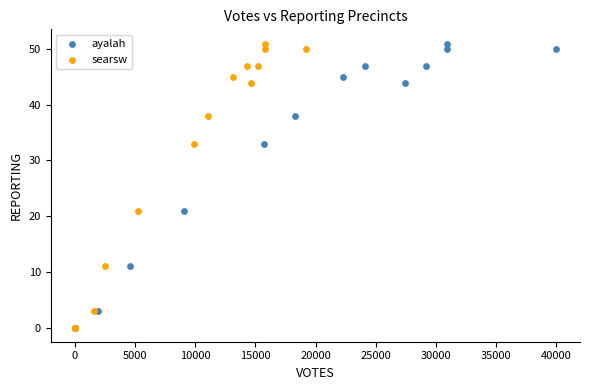

What are all the series names shown in the legend?

ayalah, searsw